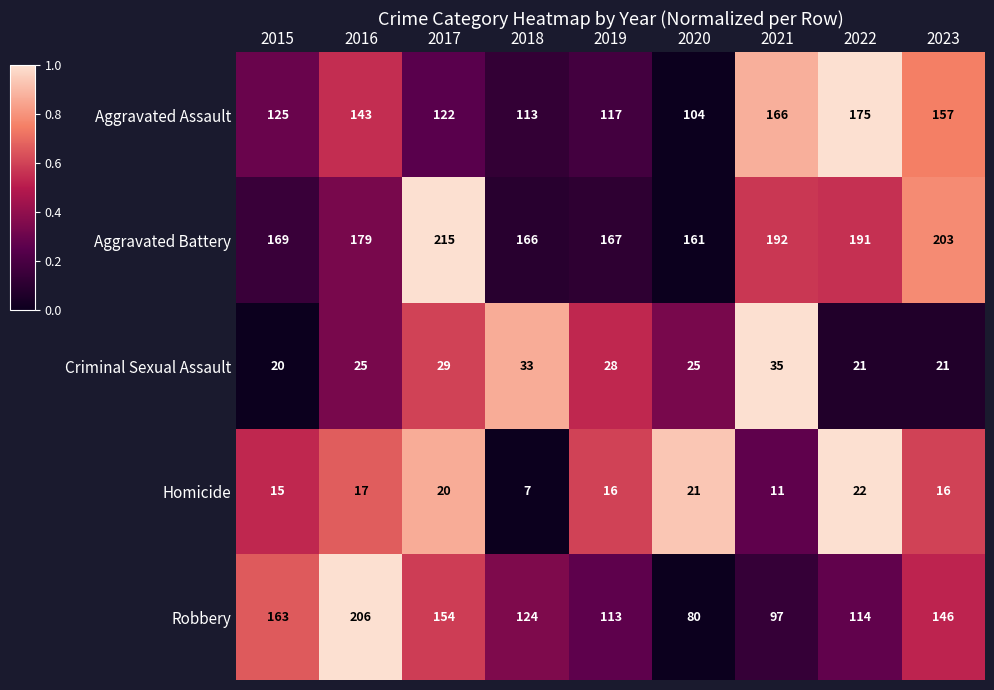

Rank the series by their maximum value, from lowest to highest.

Homicide, Criminal Sexual Assault, Aggravated Assault, Robbery, Aggravated Battery